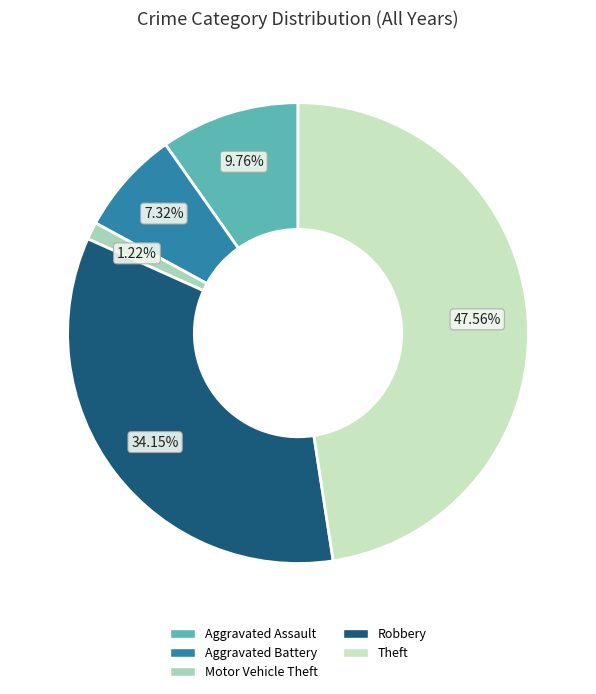

To the nearest percent, what percentage of the pie is Theft?

48%